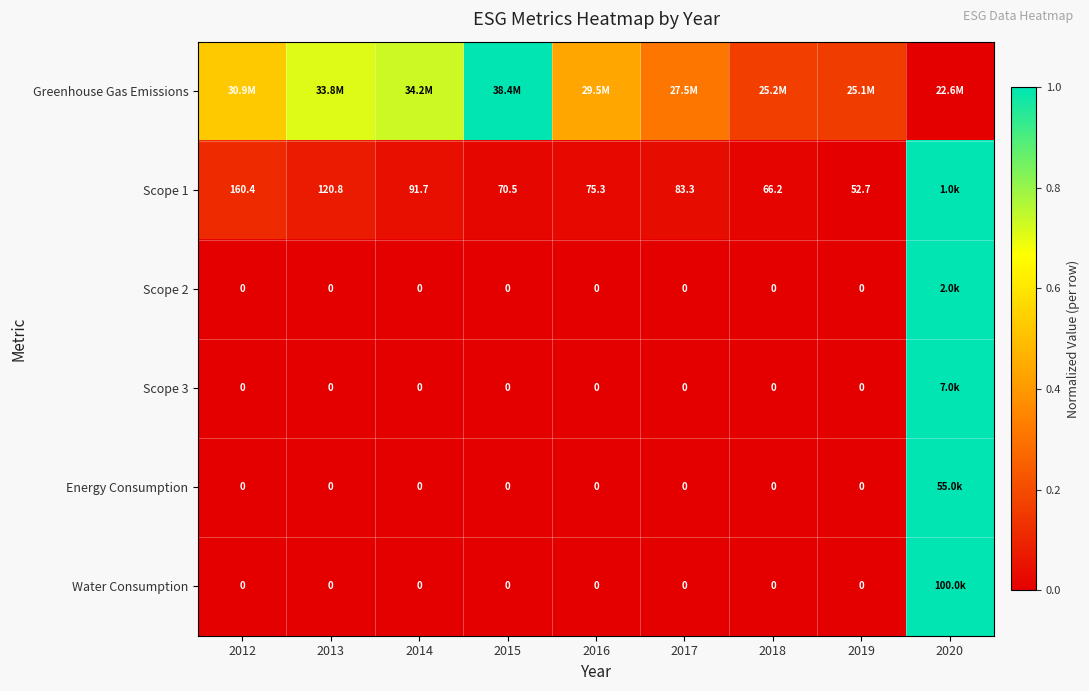

Is the value of Scope 1 at 2015 greater than the value of Scope 2 at 2019?

Yes